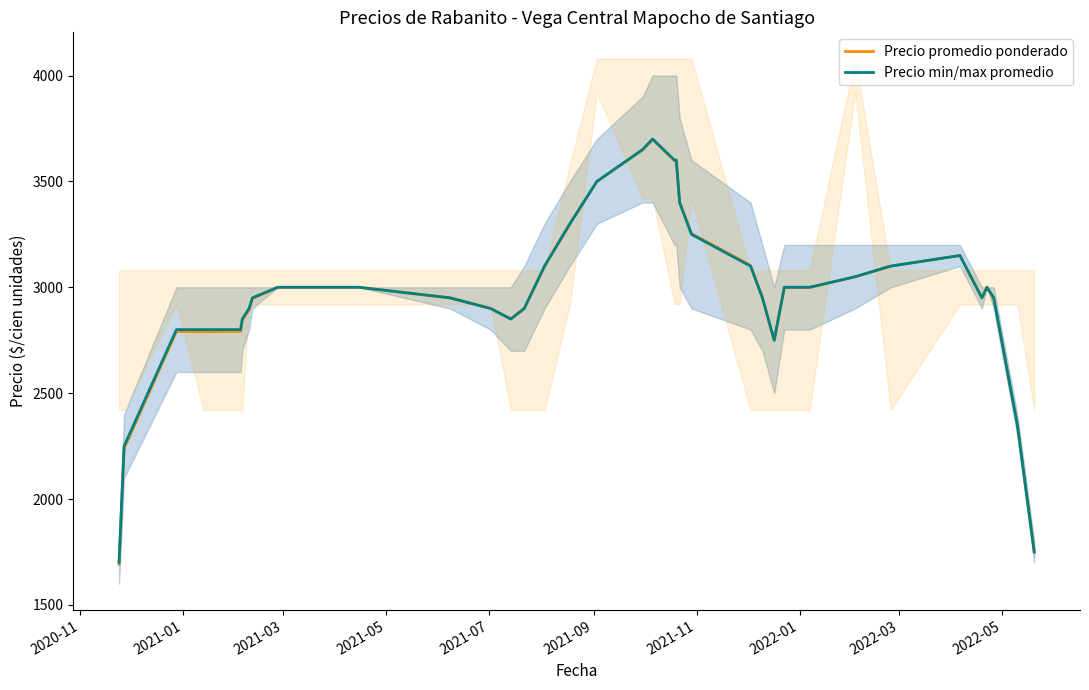

The value of Precio min/max promedio at 12 is 4939.4. True or false?

False